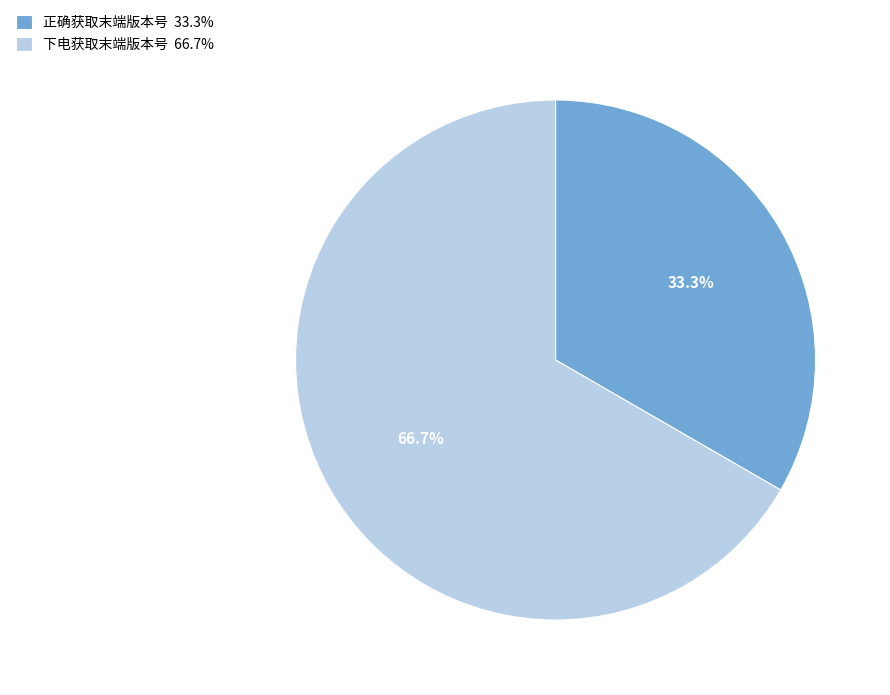

The 下电获取末端版本号 slice represents 61% of the pie. True or false?

False